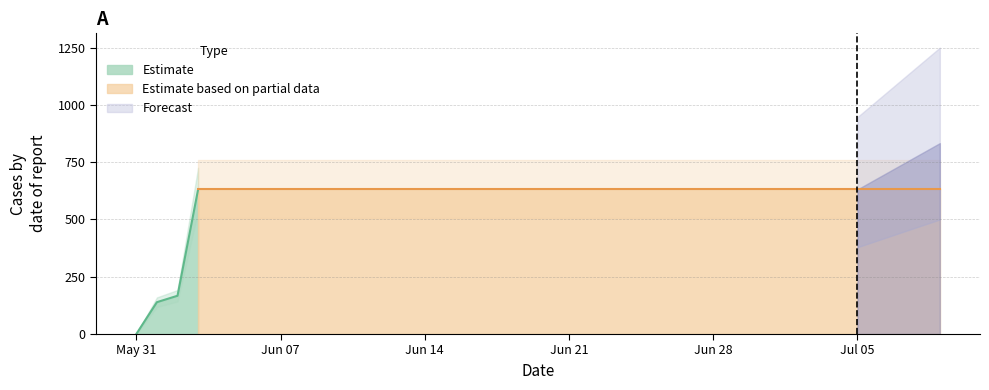

What is the sum of the values at 2020-06-27 and 2020-06-14?

1262